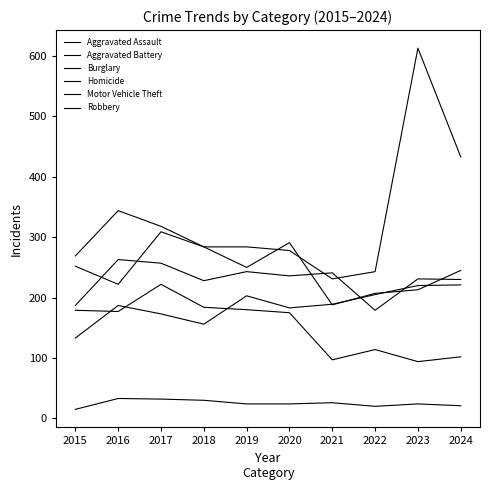

Does the chart have visible grid lines?

No